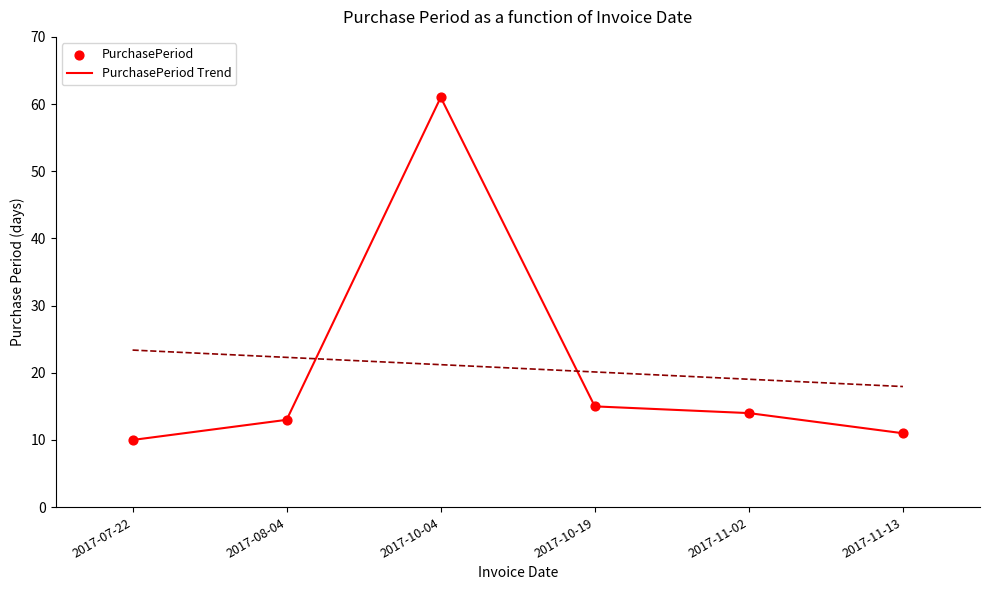

What is the total value across all series at 2017-11-13?

22